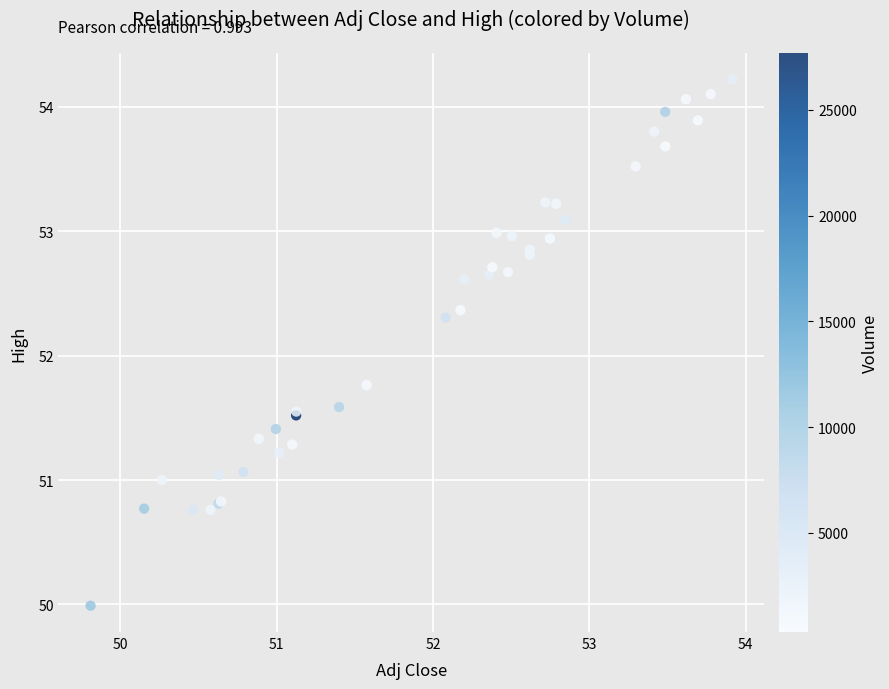

What Y value in the scatter plot is closest to 52?

51.8